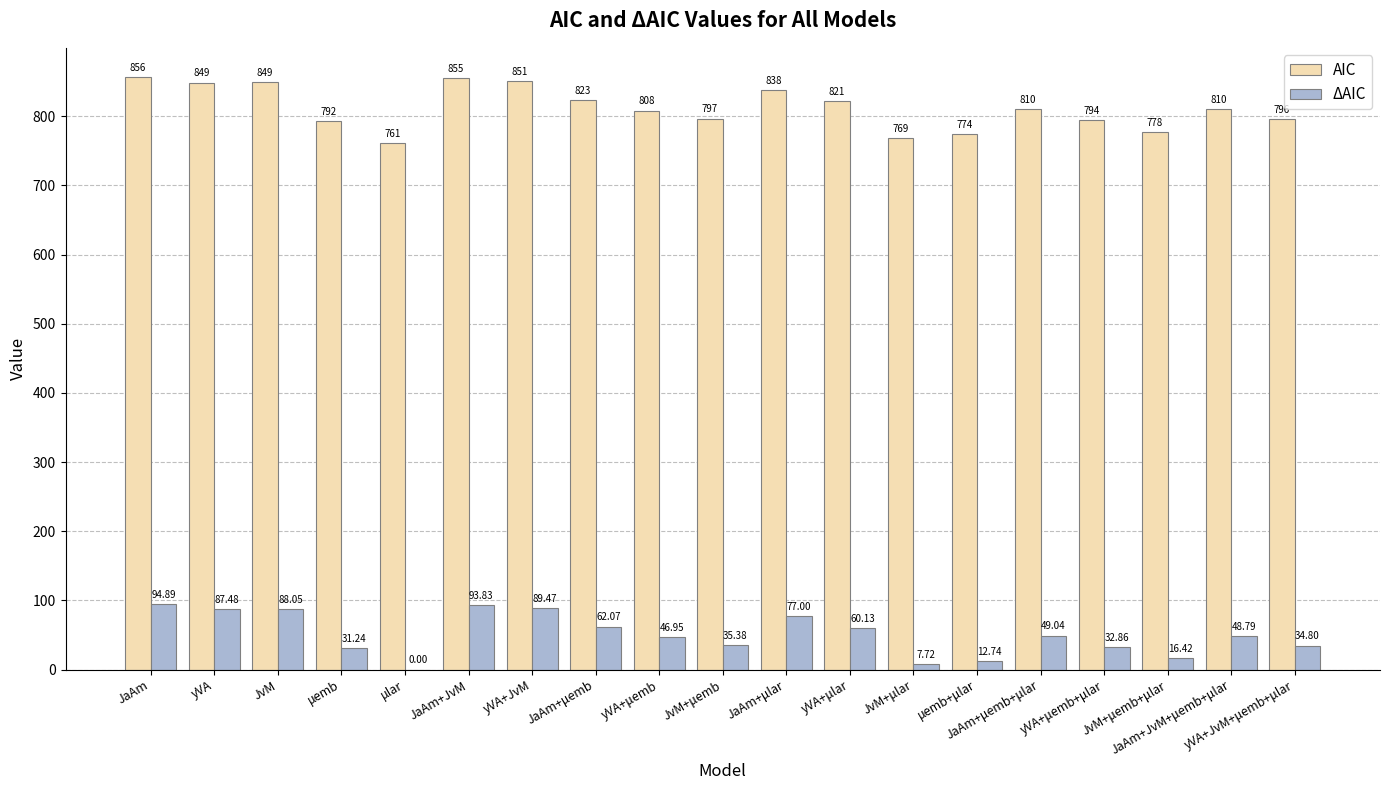

What is the sum of the AIC values at JaAm+JvM and yVA+μemb?

1663.1